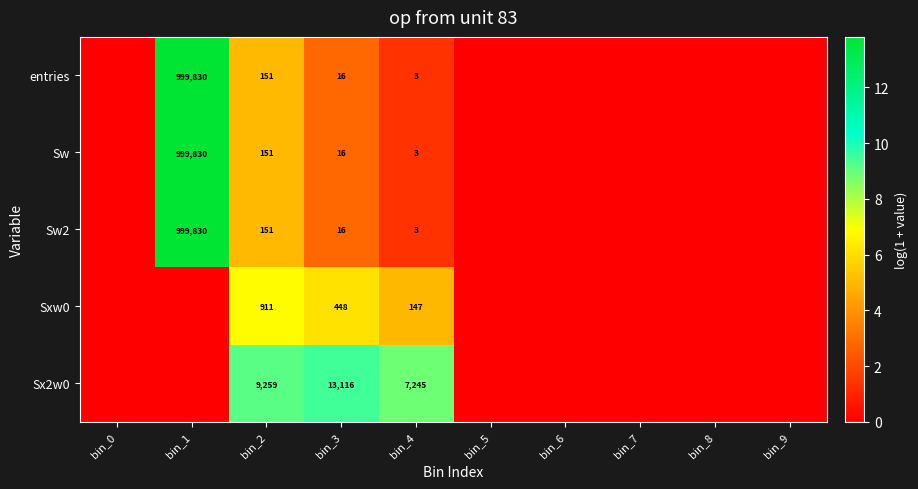

Is the value of Sw2 at bin_4 greater than the value of entries at bin_3?

No